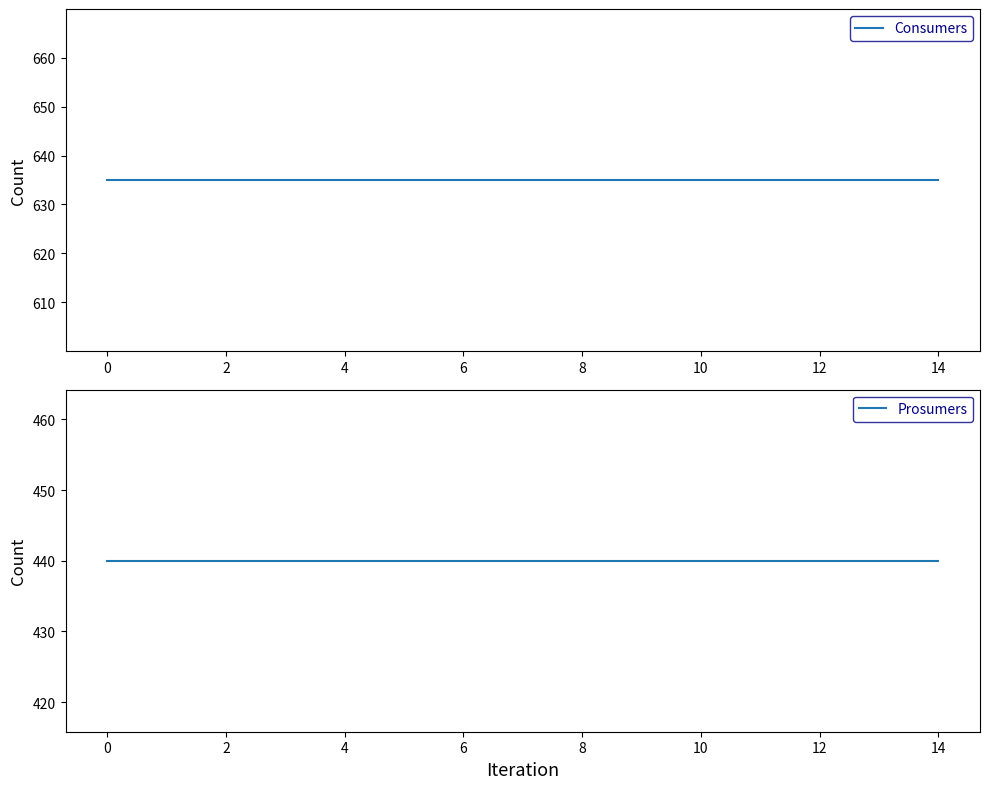

How many lines are shown in the chart?

2